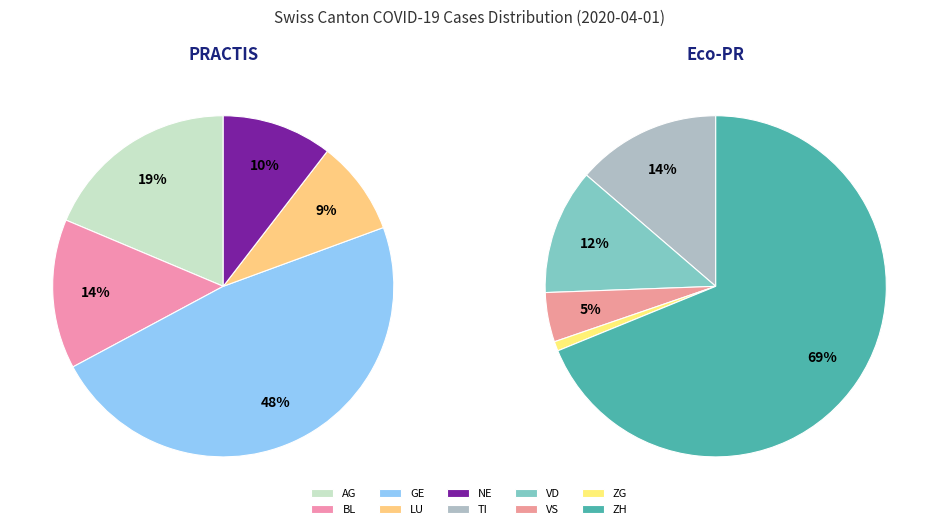

Count the number of slices in the pie.

10